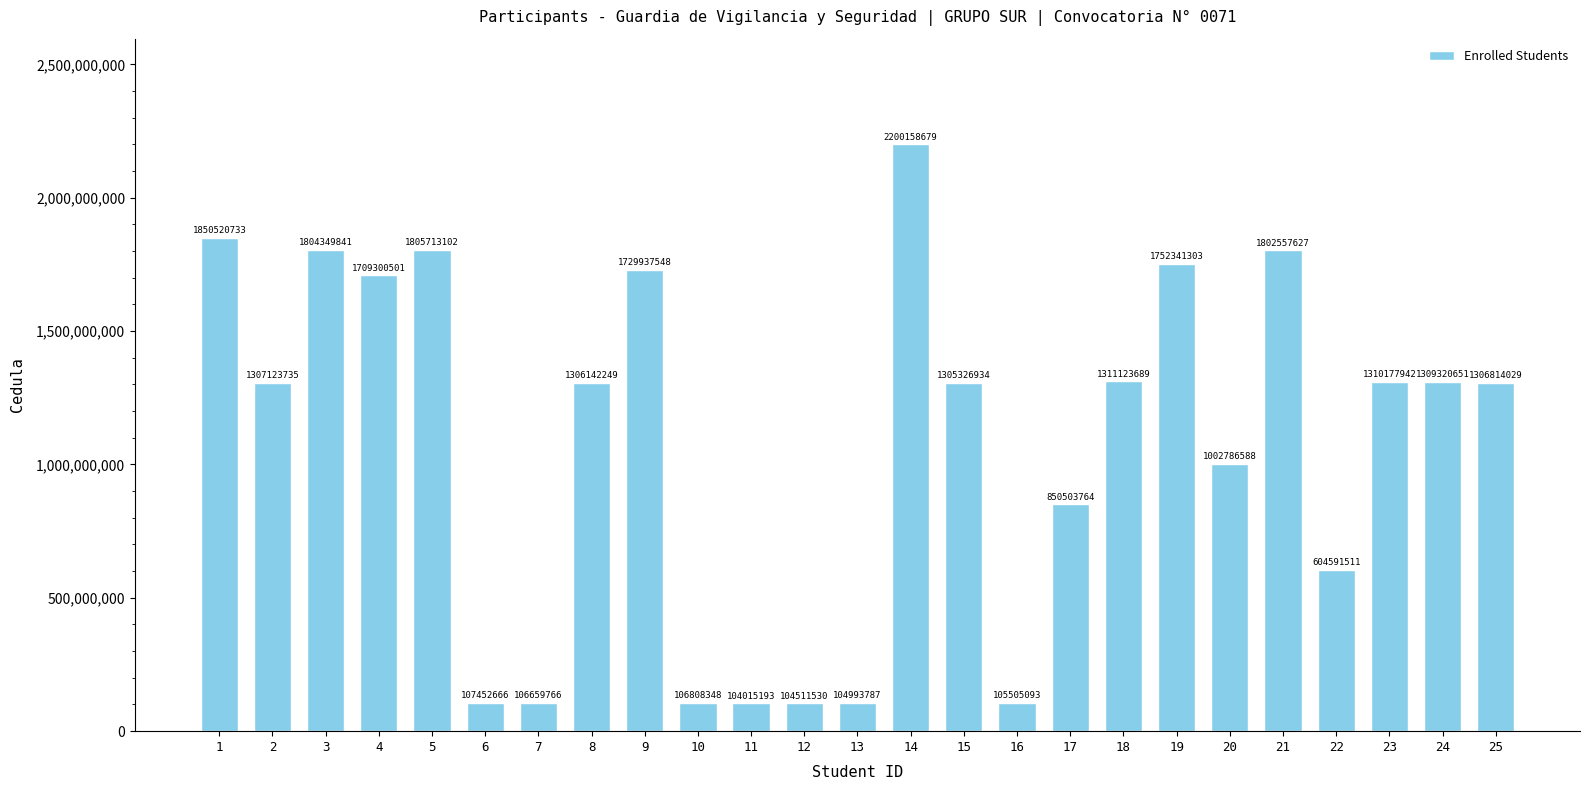

At which category does the chart reach its minimum across all series?

11